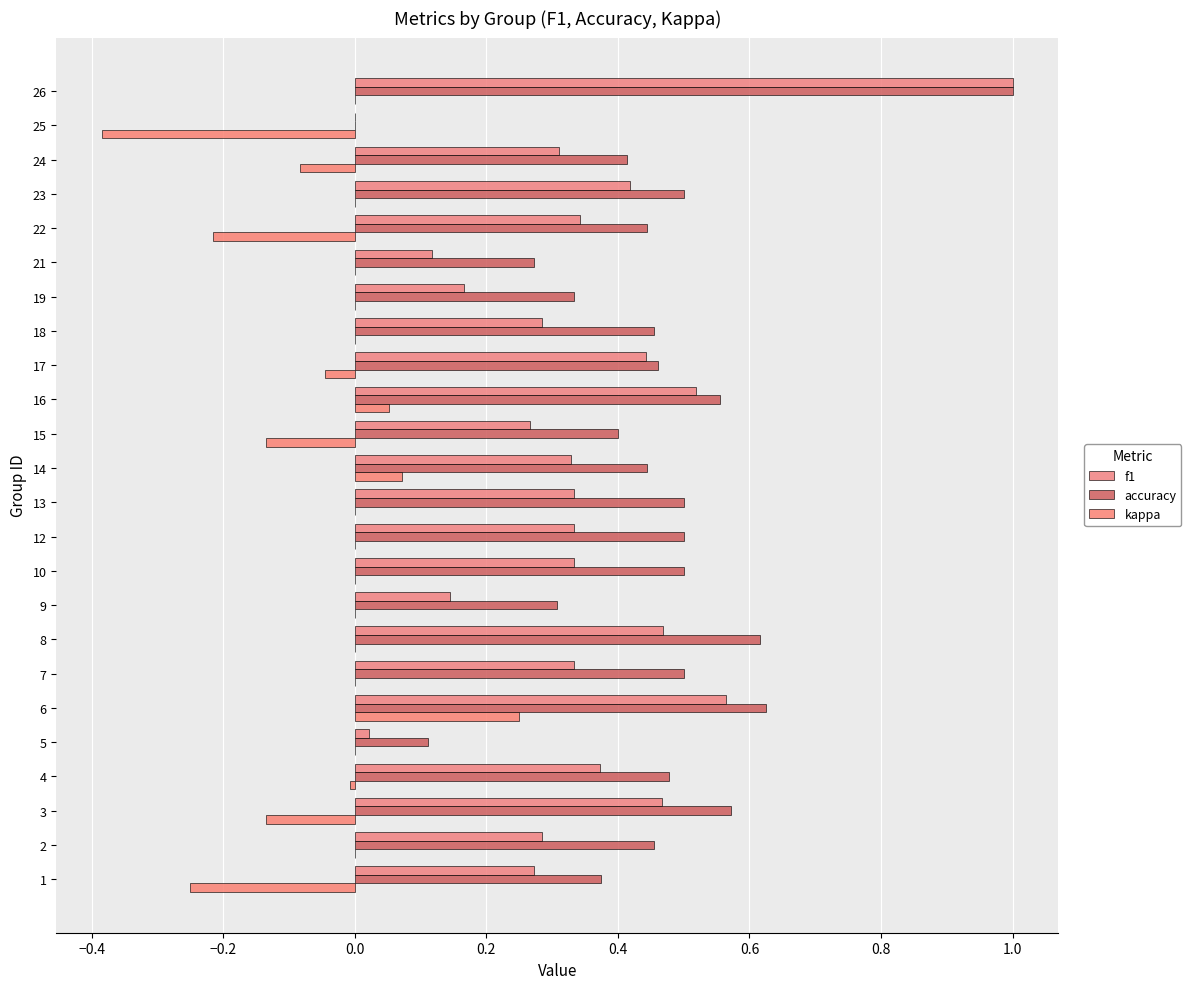

The value of kappa at 23 is -0.2. True or false?

False